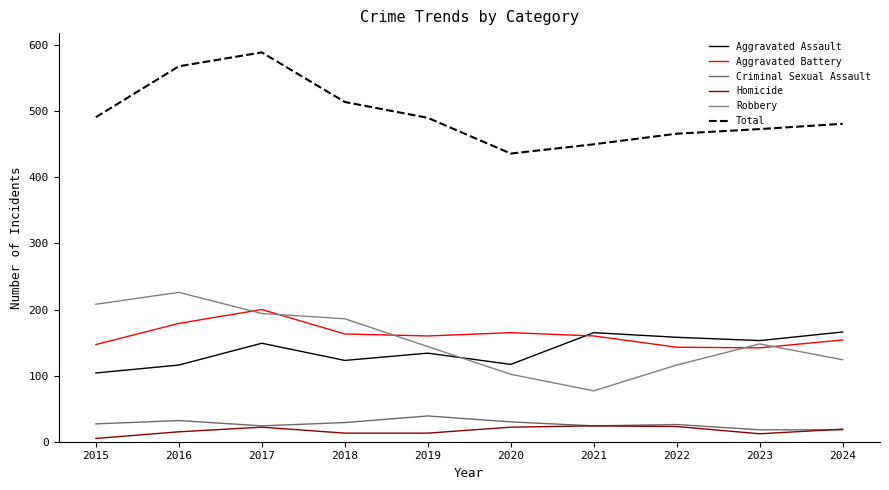

At 2016, list the series in order from smallest to largest.

Homicide, Criminal Sexual Assault, Aggravated Assault, Aggravated Battery, Robbery, Total